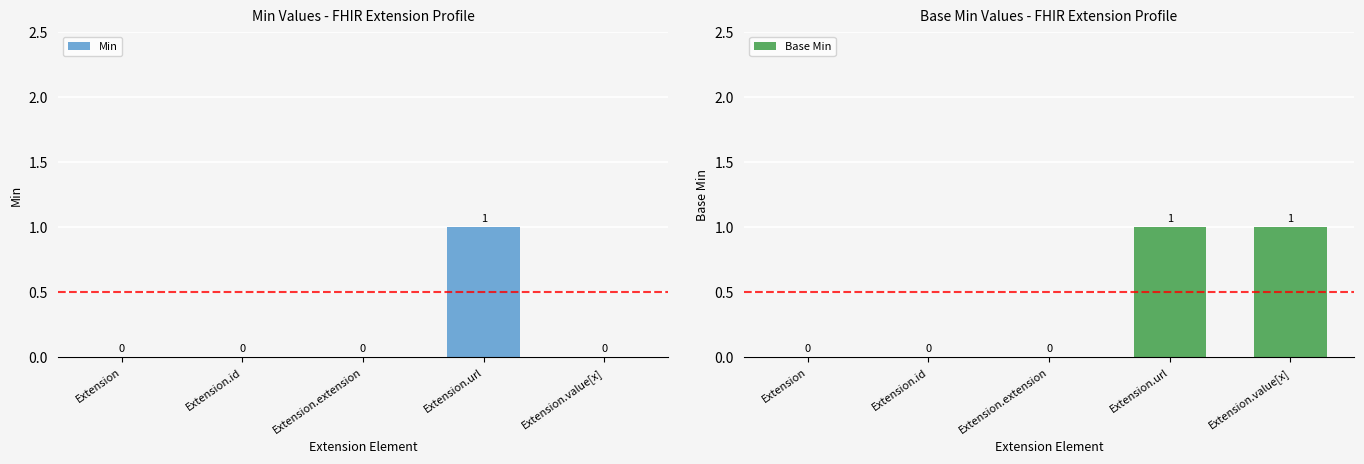

What is the sum of all Base Min values?

2